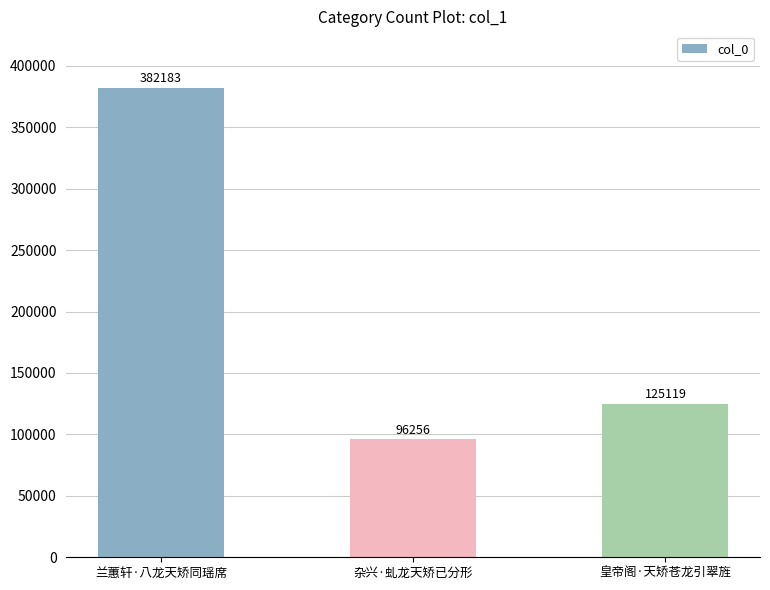

What is the difference between the maximum and minimum values?

285927